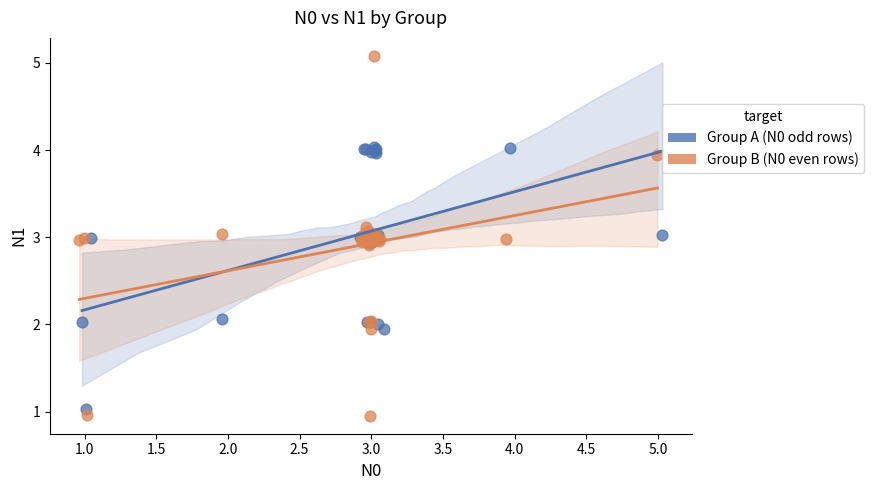

Which series contains the highest Y value?

Group B (N0 even rows)